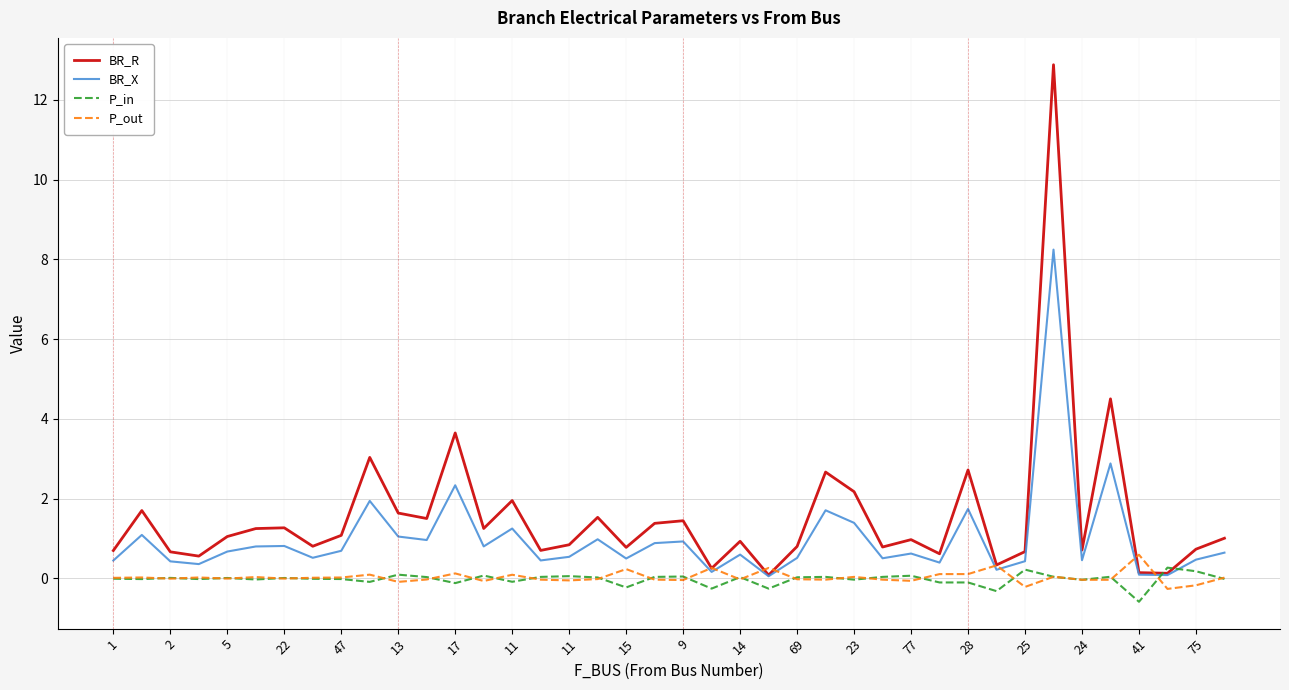

What is the smallest value displayed?

-0.6